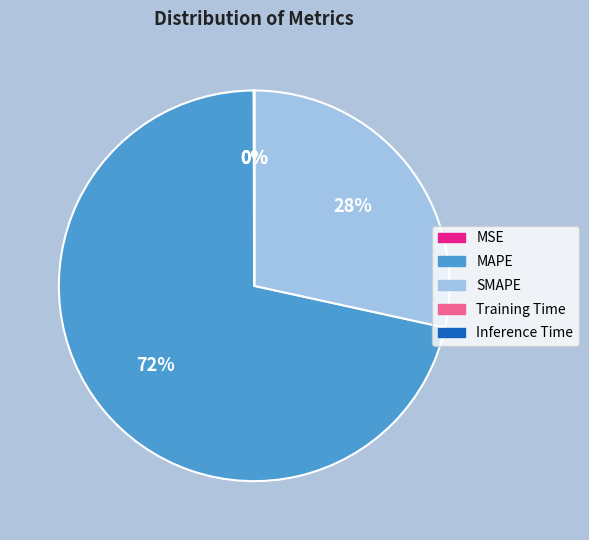

Does MAPE represent more than half of the total?

Yes